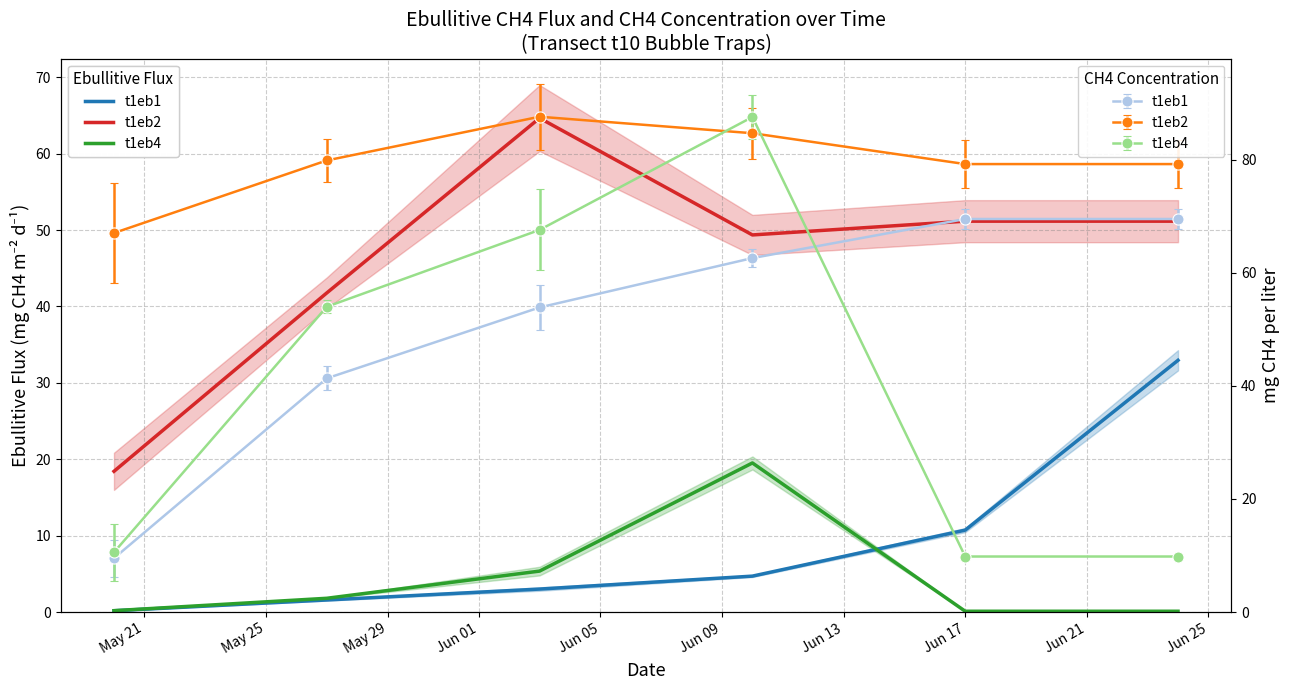

After their last crossing, which series has the higher values: t1eb4 or t1eb1?

t1eb1